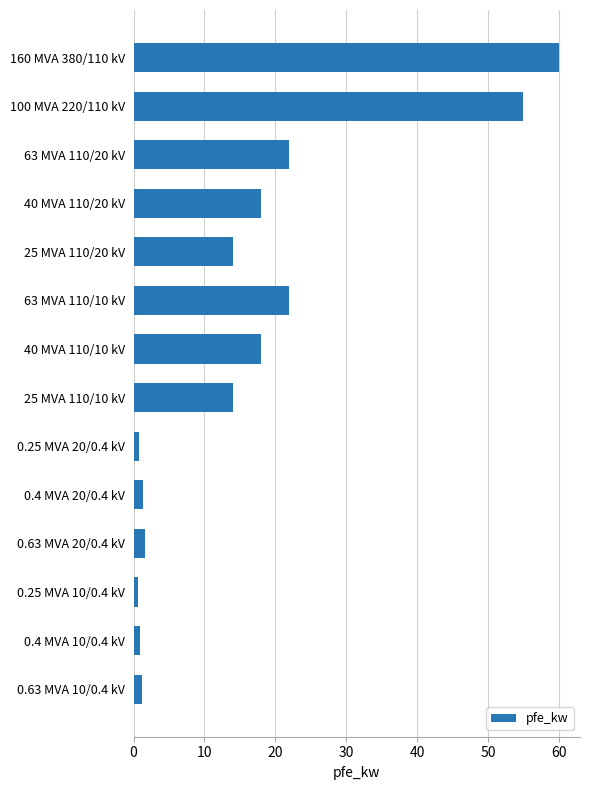

Approximately how many times larger is the value at 40 MVA 110/10 kV compared to 63 MVA 110/10 kV?

0.8